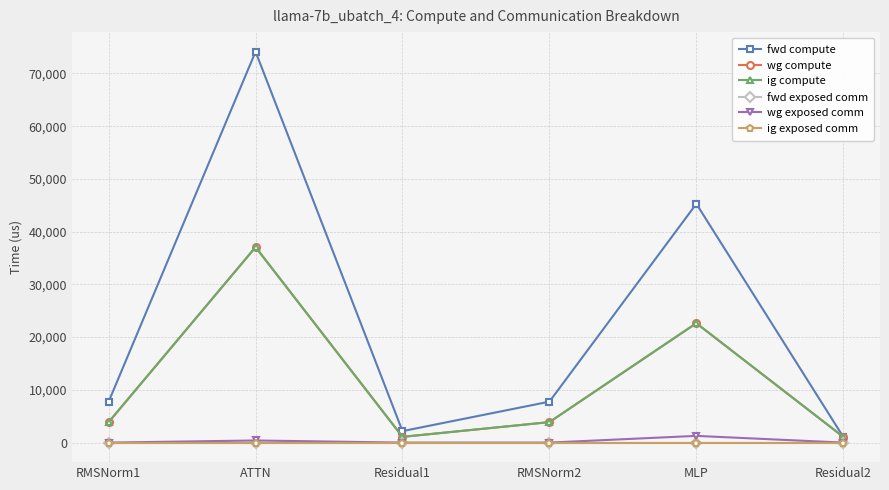

Does the chart have visible grid lines?

Yes